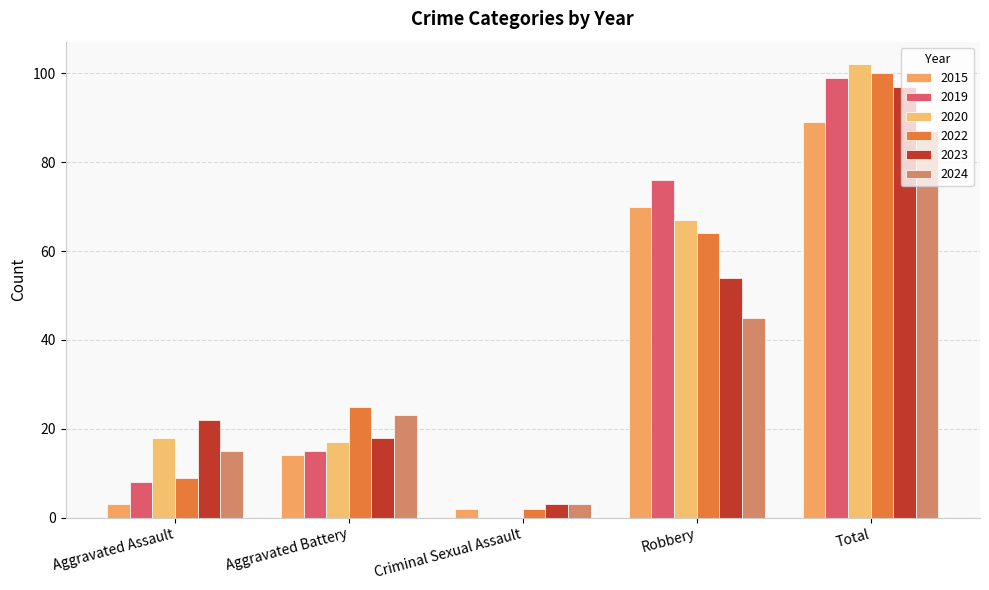

What is the difference between the maximum and minimum values in the 2023 series?

94